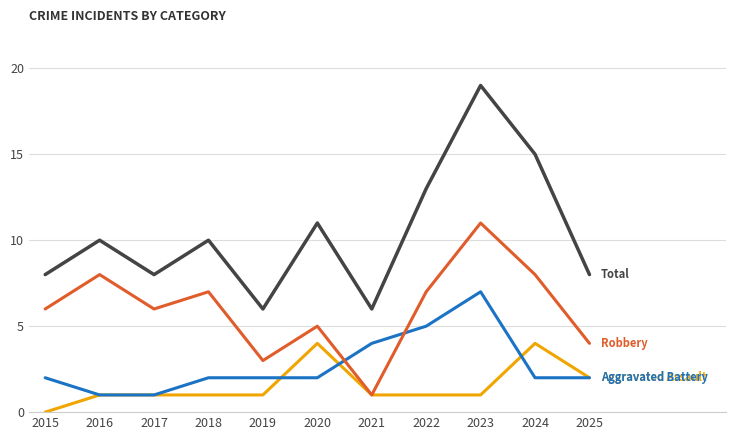

At which category is the sum across all series the highest?

2023